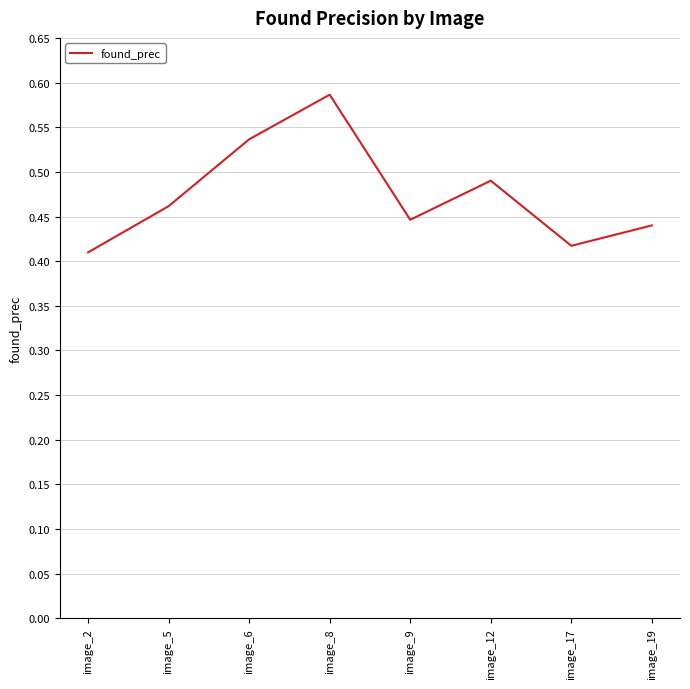

How many values are between 0 and 1?

8